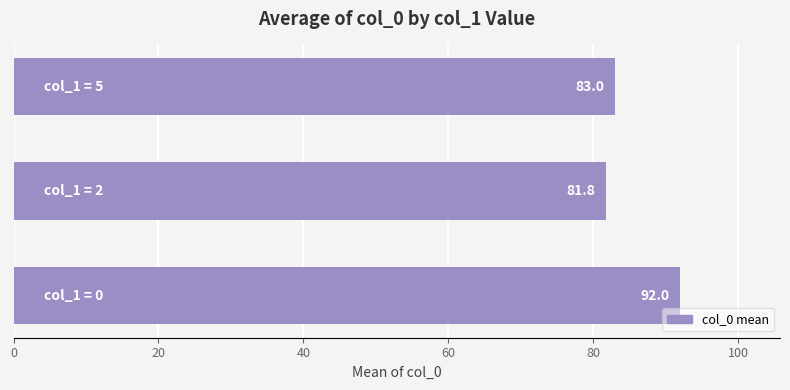

What is the value of the 3rd bar from the left?

83.0